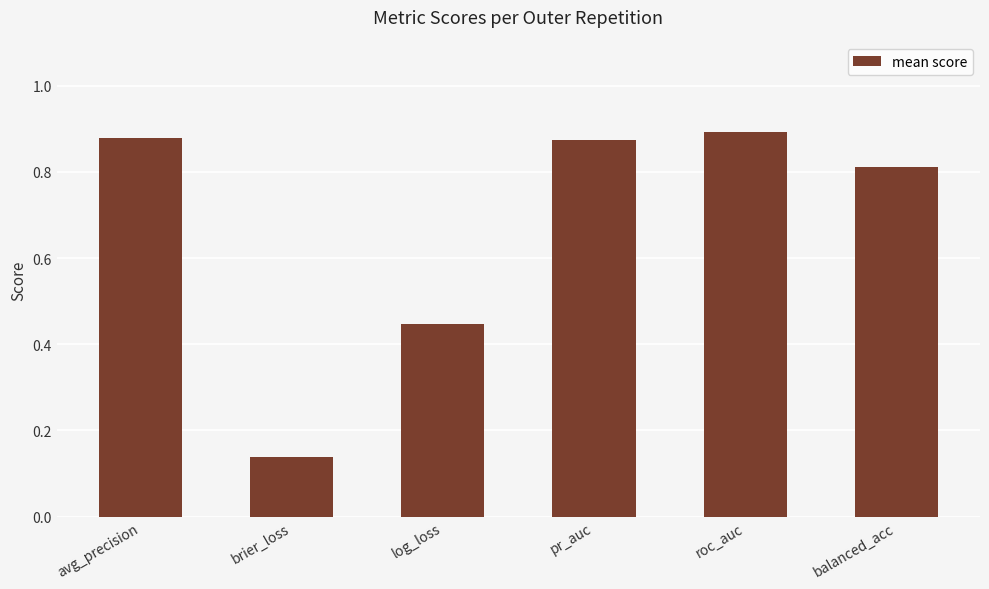

What is the sum of the values at avg_precision and balanced_acc?

1.7